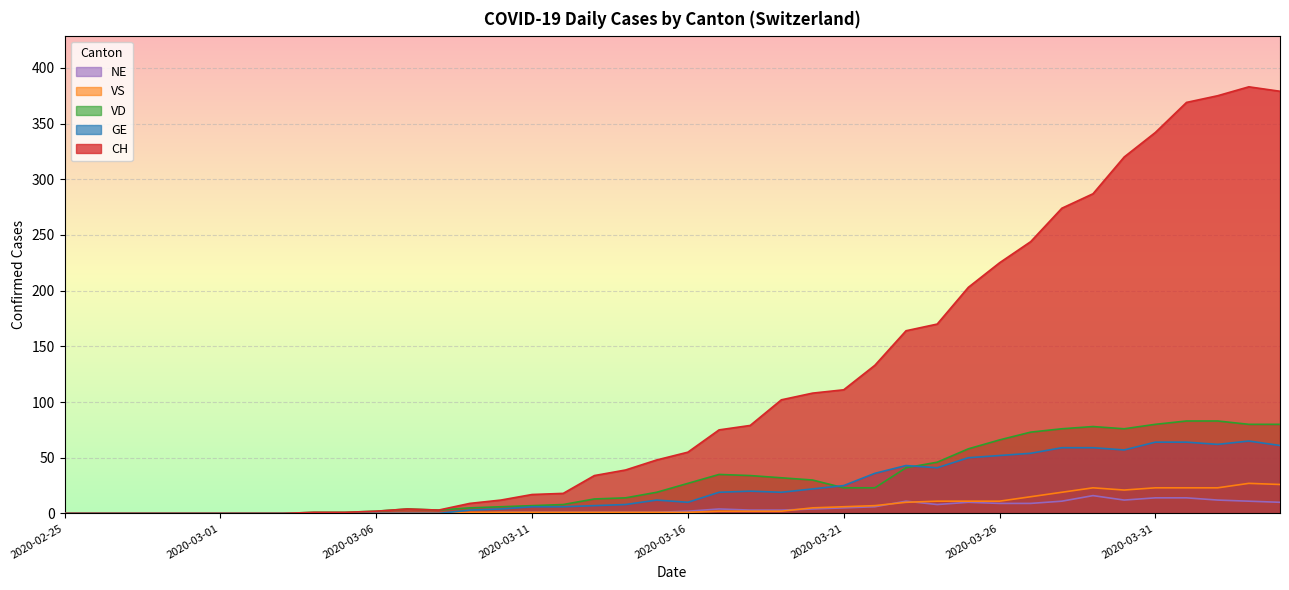

List the series in order of their peak value, lowest first.

NE, VS, GE, VD, CH